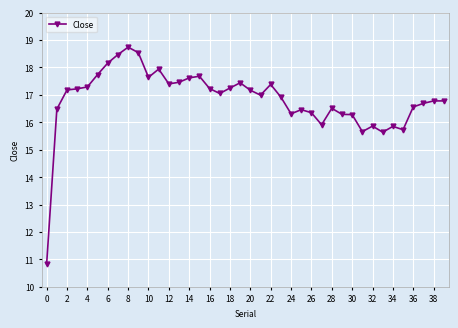

What is the value of the 27th point from the left?

16.4